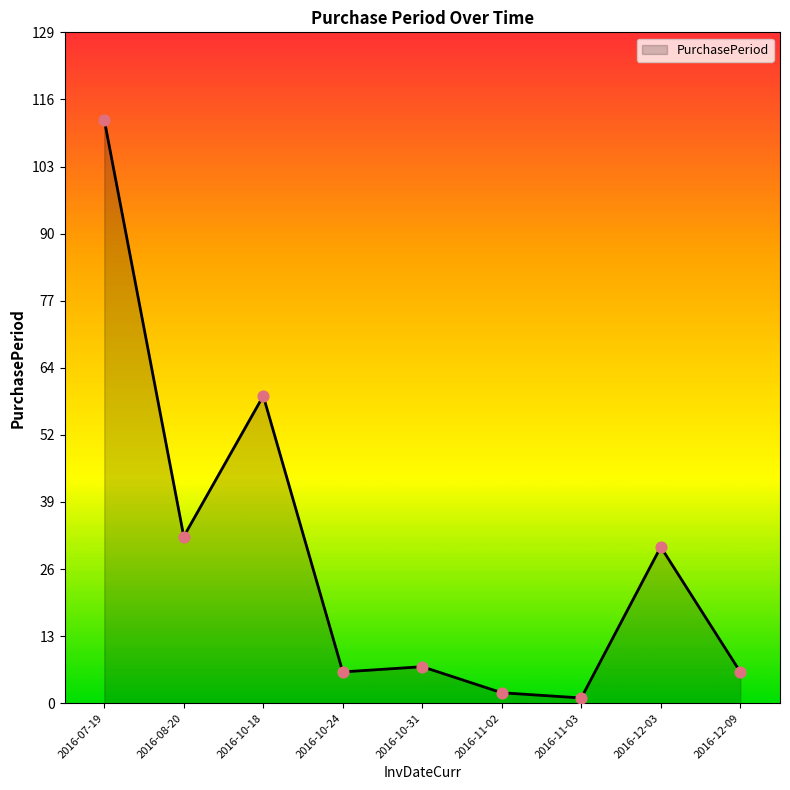

What is the ratio of the value at 2016-11-03 to the value at 2016-10-31?

0.1